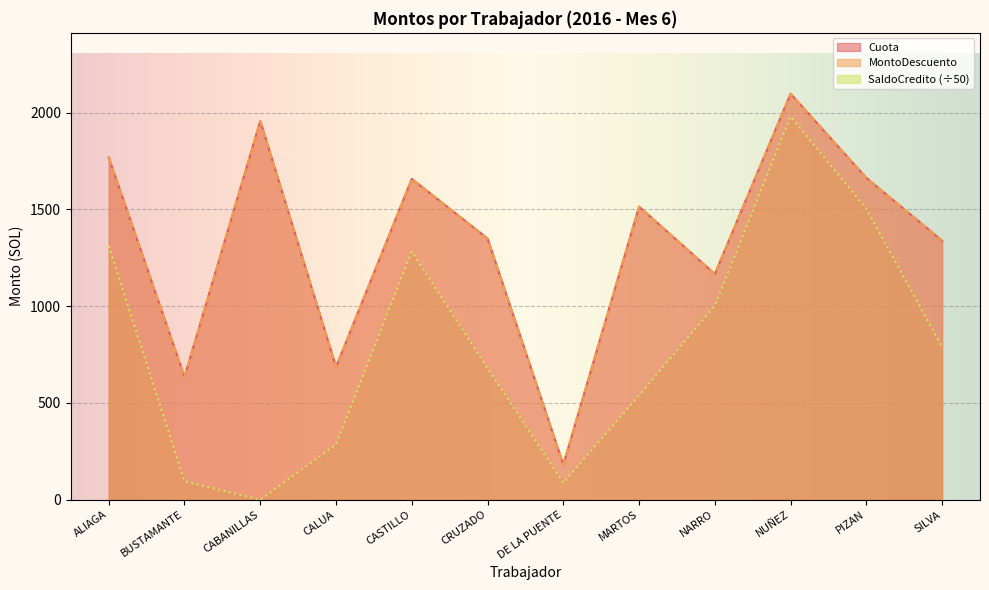

True or false: Cuota and SaldoCredito cross at least once.

False